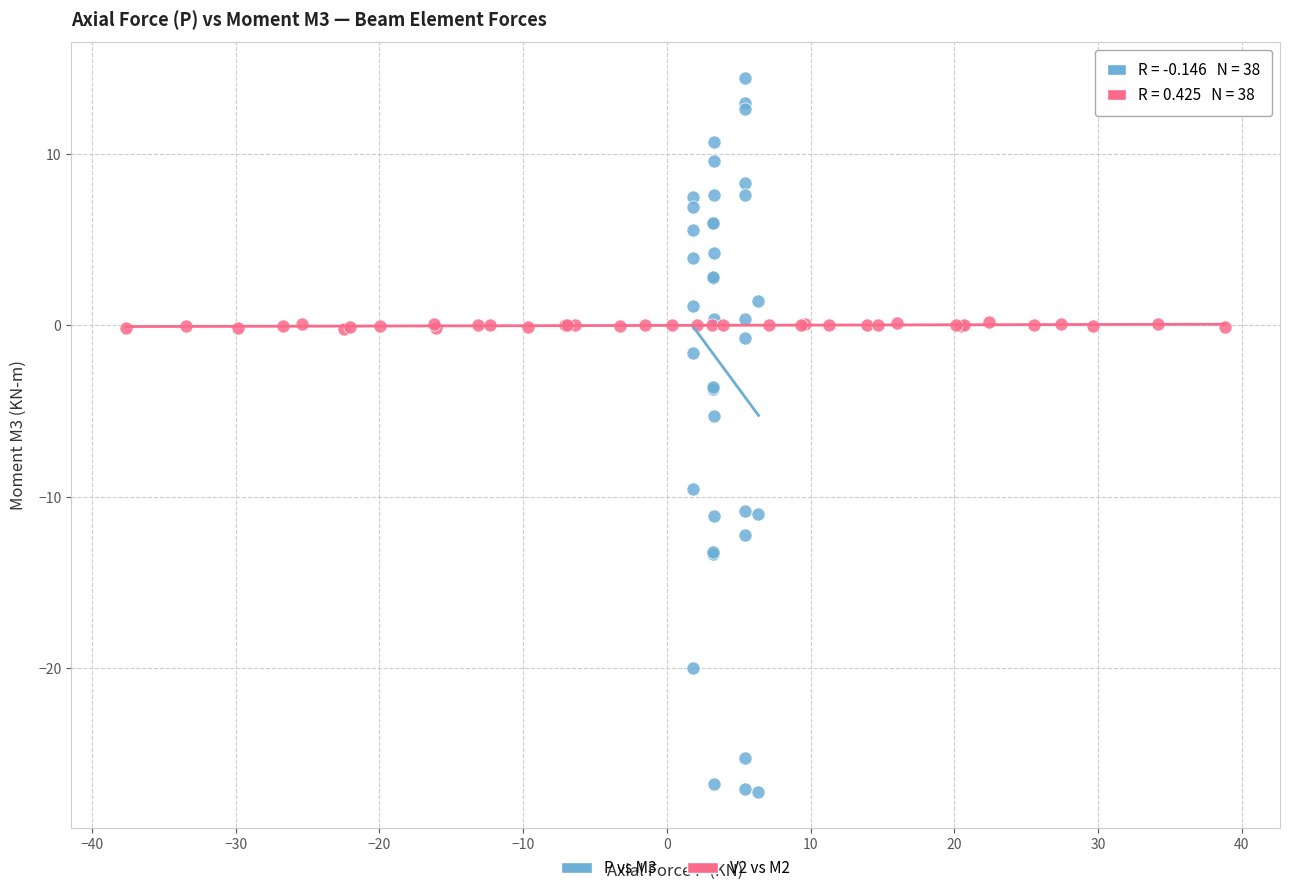

Which series has the largest Y range (max minus min)?

P vs M3